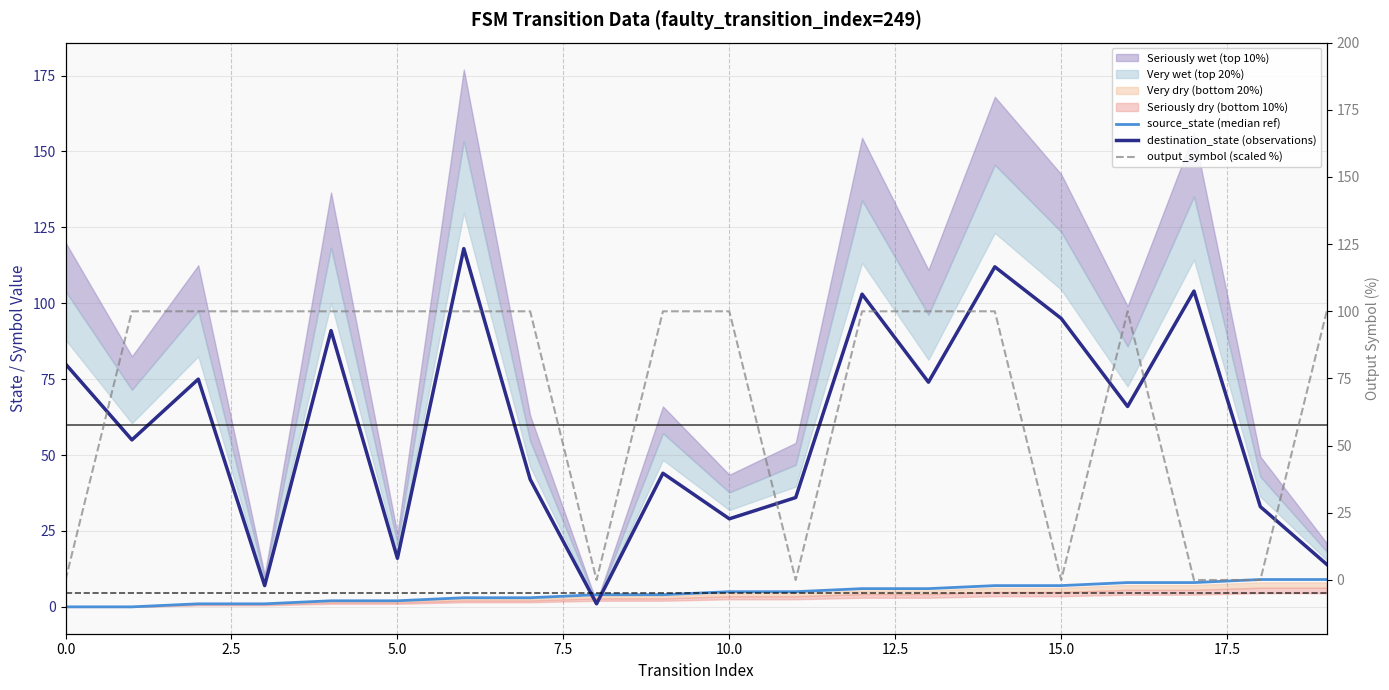

What is the label of the 13th point from the left?

12